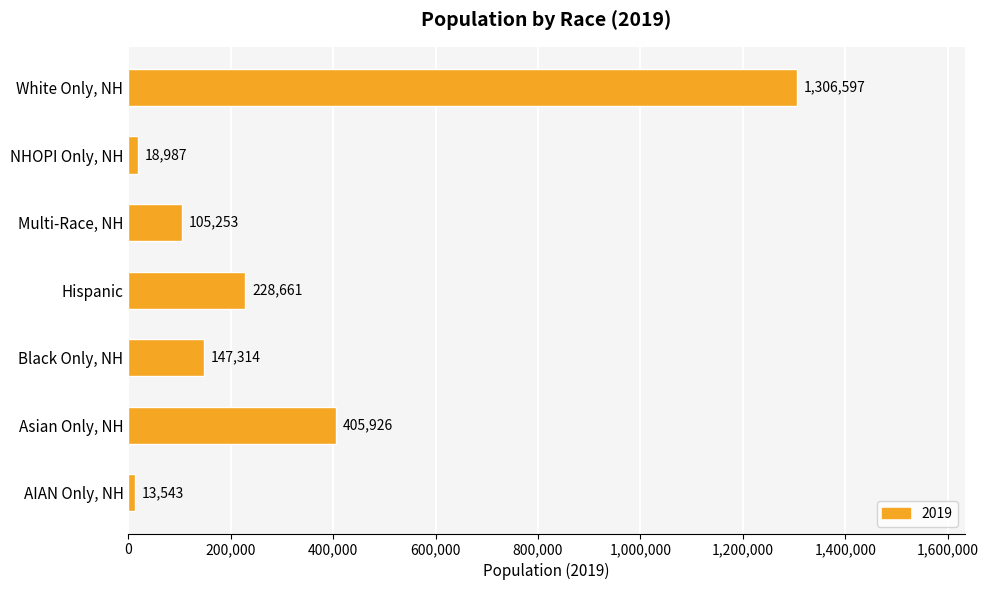

What is the average value?

318040